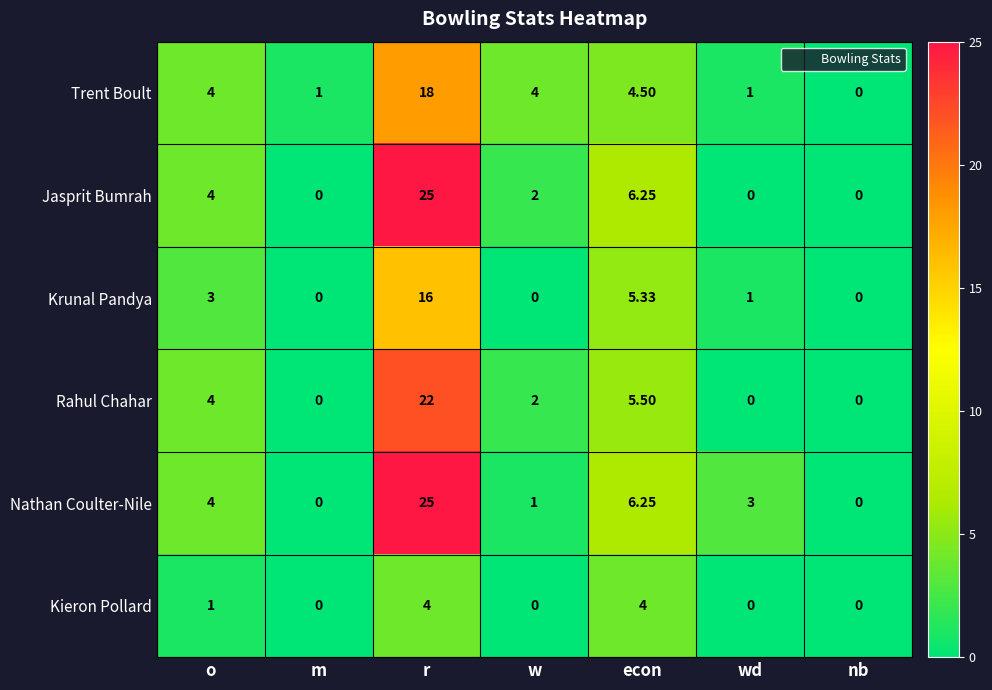

Which category has the highest value in the Krunal Pandya series?

r